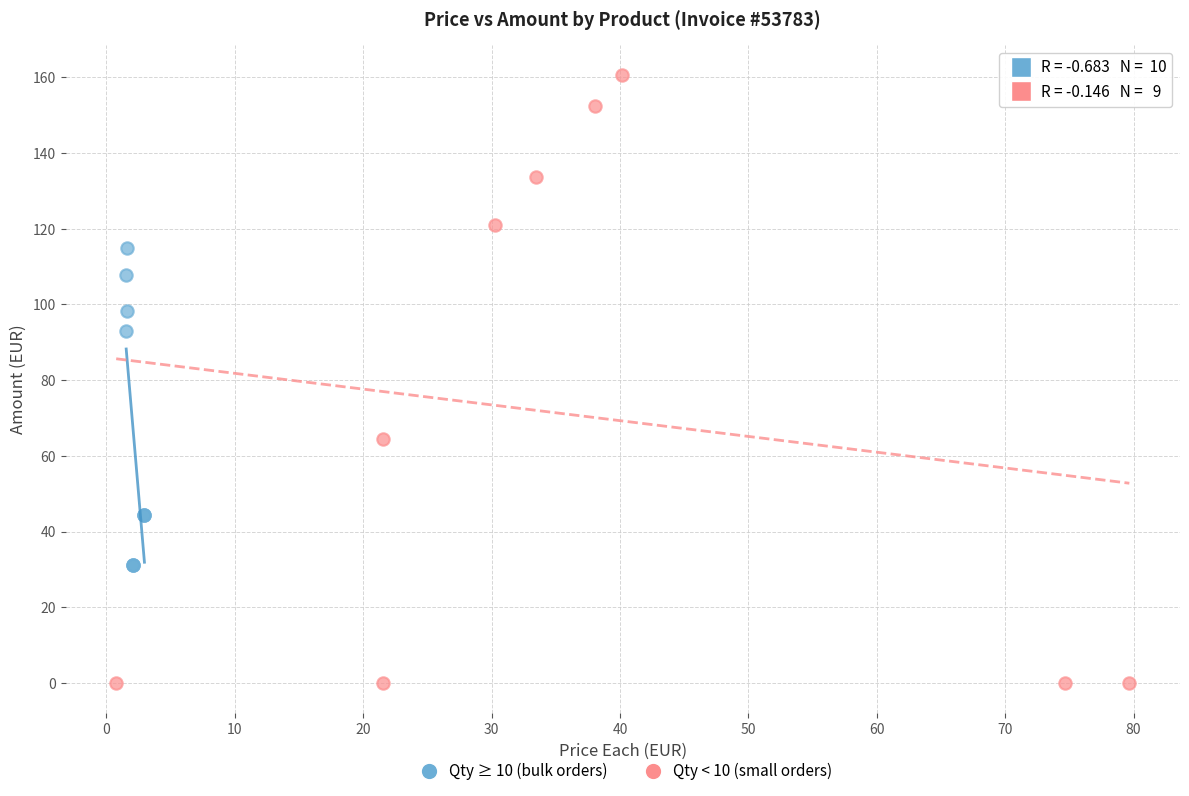

Which series reaches the minimum Y coordinate?

Qty < 10 (small orders)